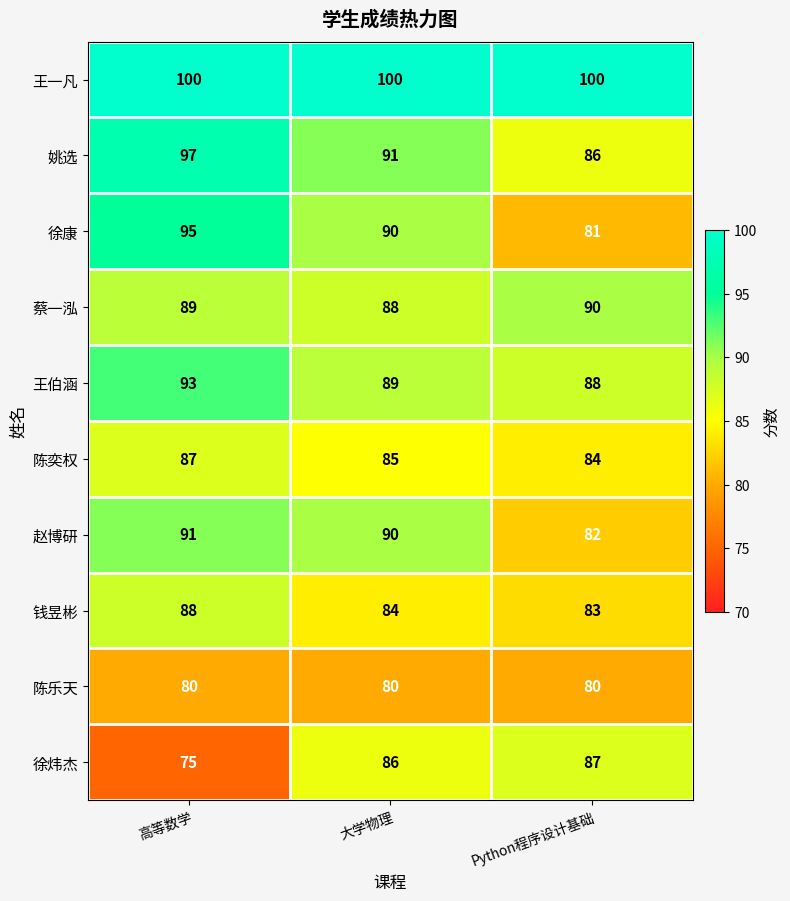

What is the difference between the highest and lowest values at 高等数学?

25